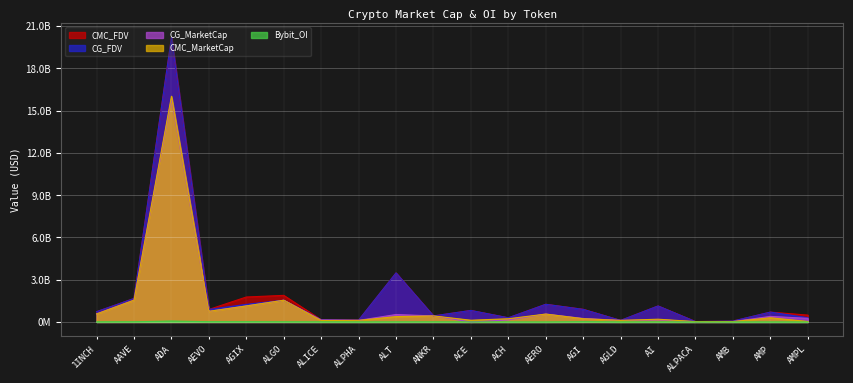

What are all the series names shown in the legend?

CMC_FDV, CG_FDV, CG_MarketCap, CMC_MarketCap, Bybit_OI